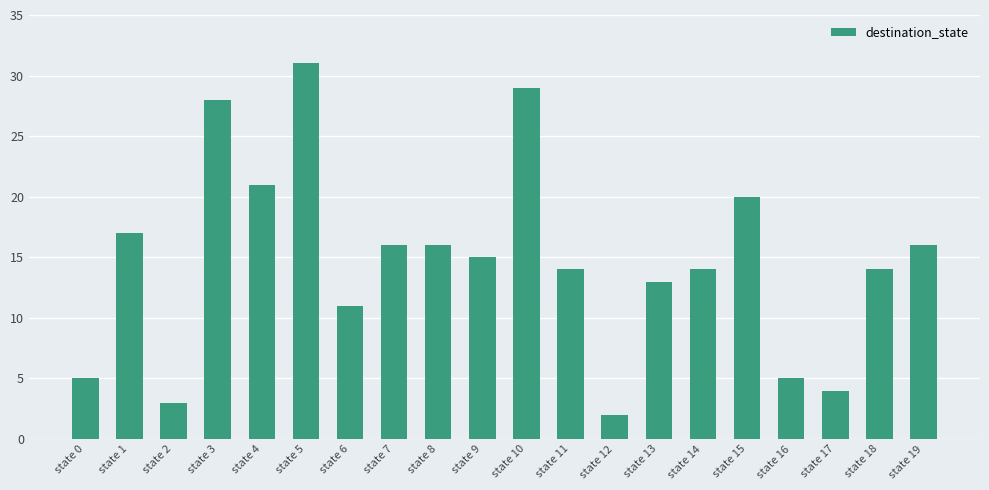

The value at state 14 is 14. True or false?

True